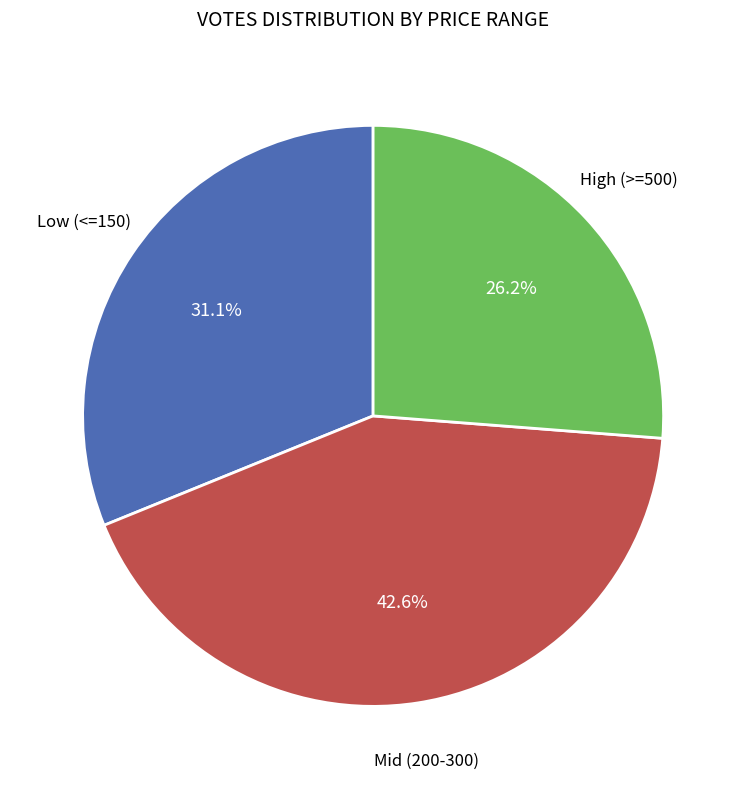

Approximately how many times larger is the value at Low (<=150) compared to Mid (200-300)?

0.7